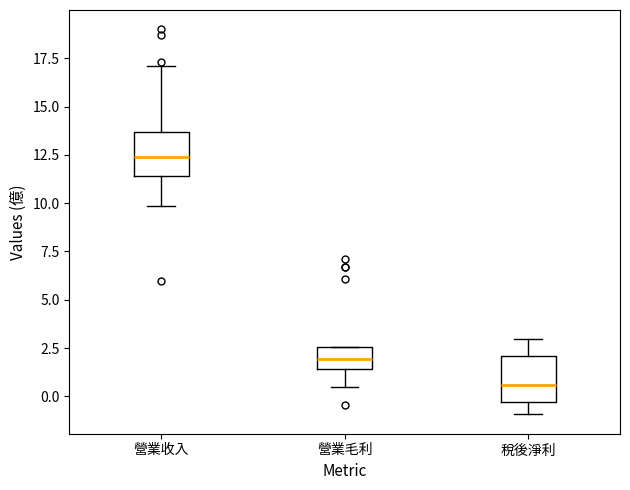

Which box has the lowest median line?

稅後淨利